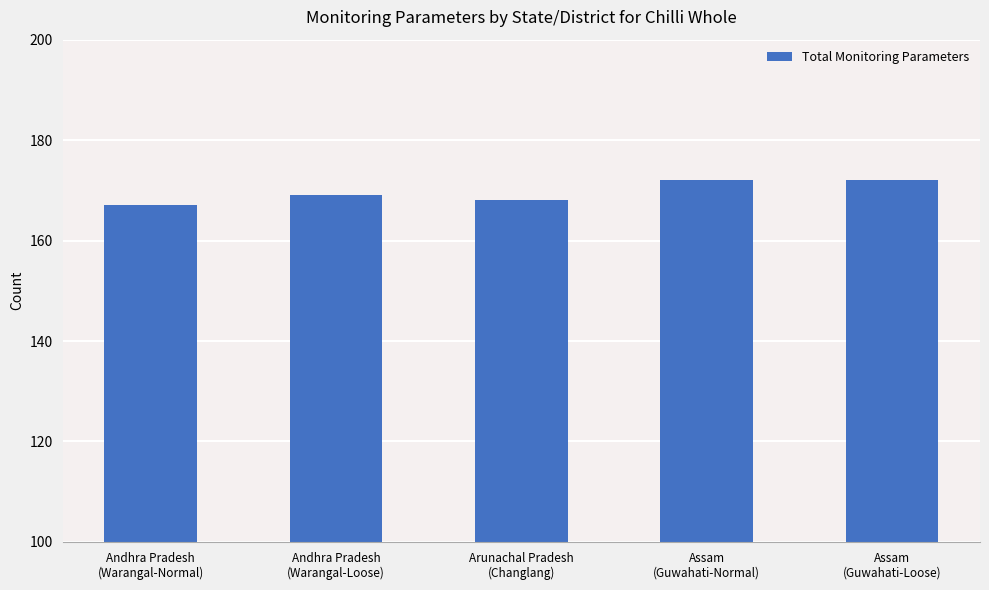

Approximately how many times larger is the value at Assam
(Guwahati-Loose) compared to Assam
(Guwahati-Normal)?

1.0